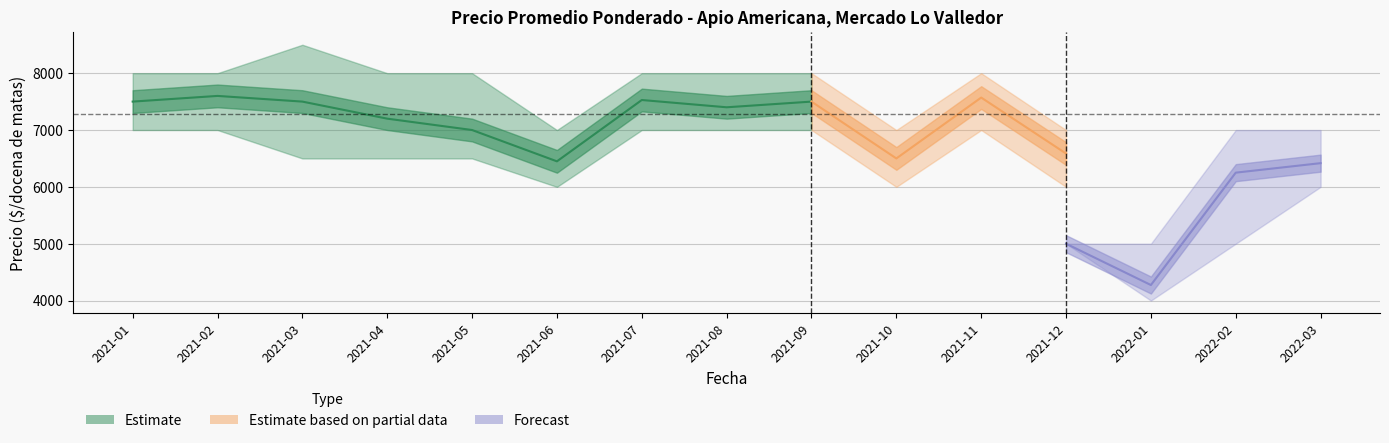

Between 2021-07 and 2021-01, which is larger?

2021-07